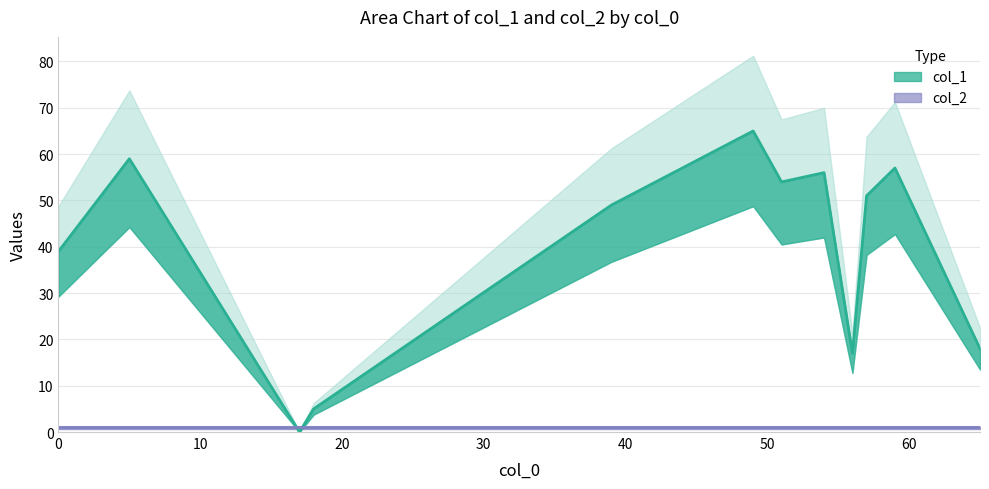

True or false: col_1 has a value of 0 at 17.

True